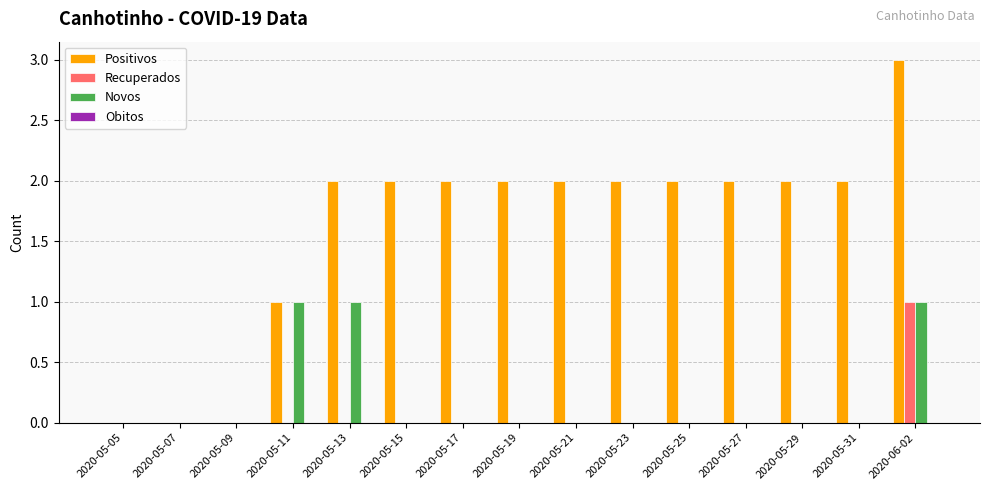

How many categories are shown in the chart?

15